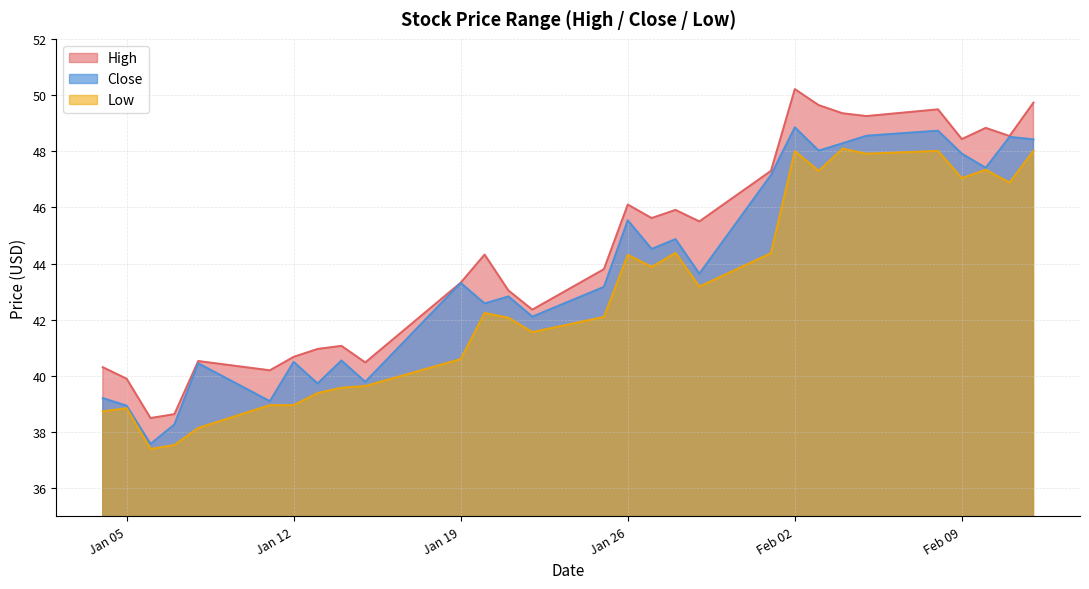

What is the maximum value for High?

50.2